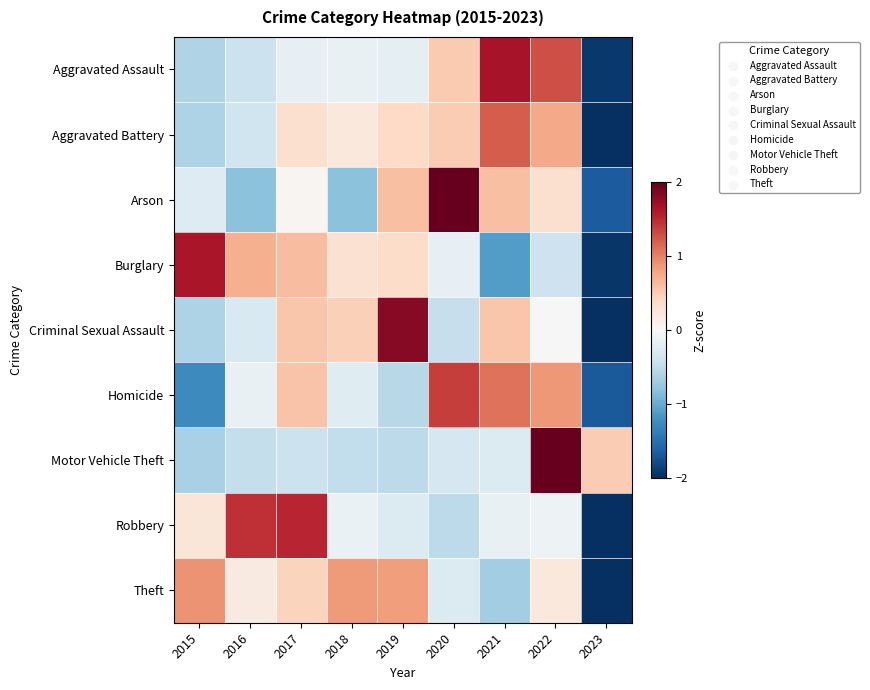

What is the minimum value shown in the chart?

-2.4